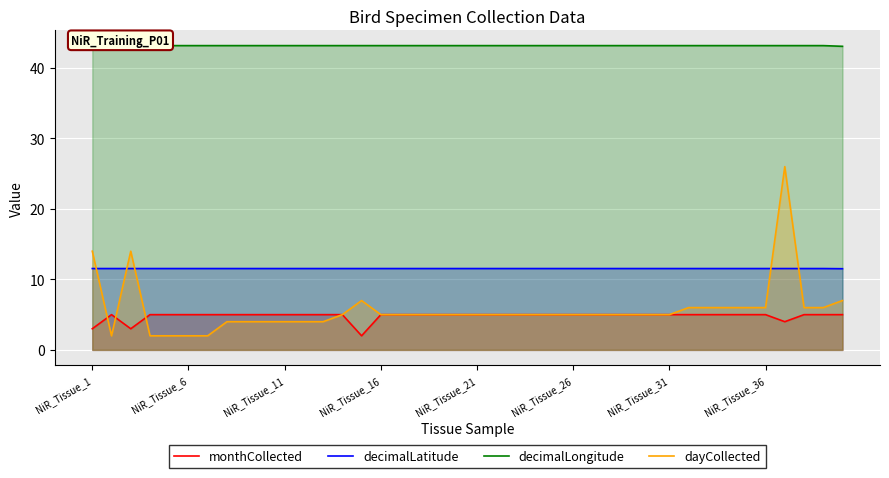

True or false: decimalLongitude and decimalLatitude intersect in this chart.

False